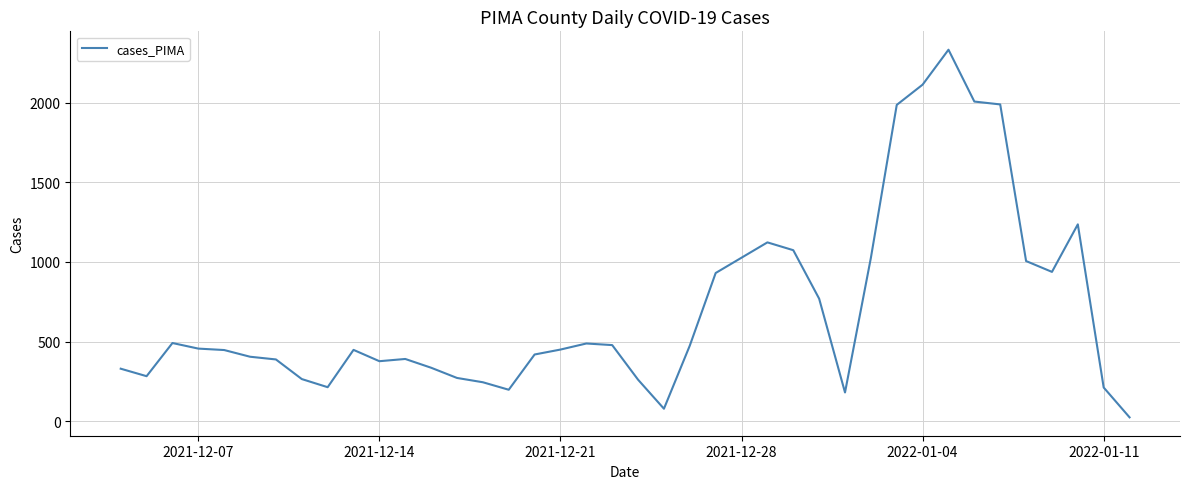

What is the difference between the maximum and minimum values?

2305